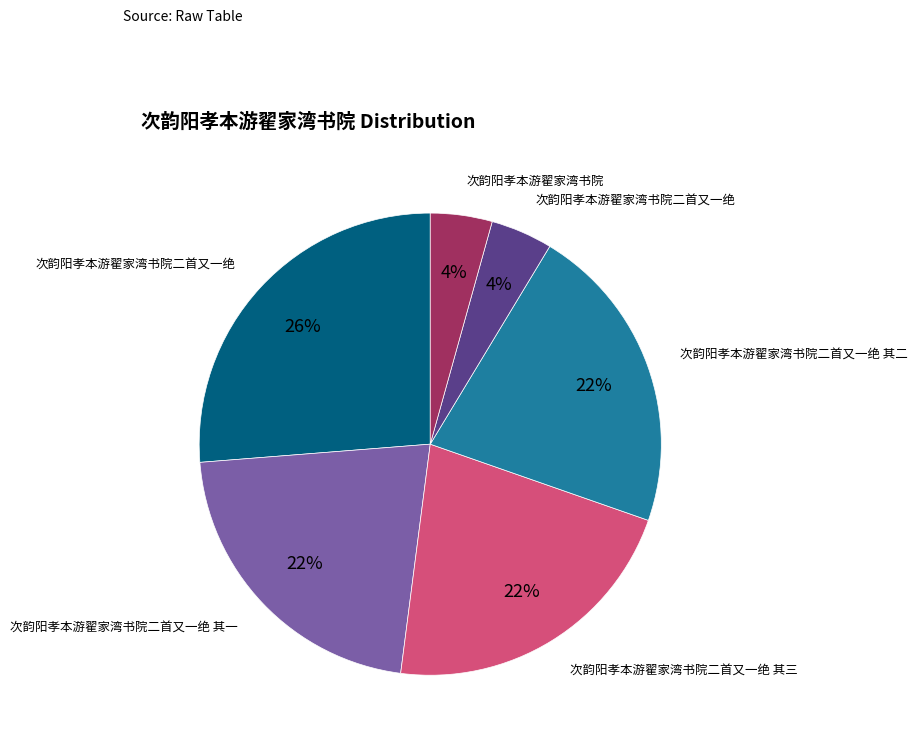

To the nearest percent, what is the average slice percentage?

17%